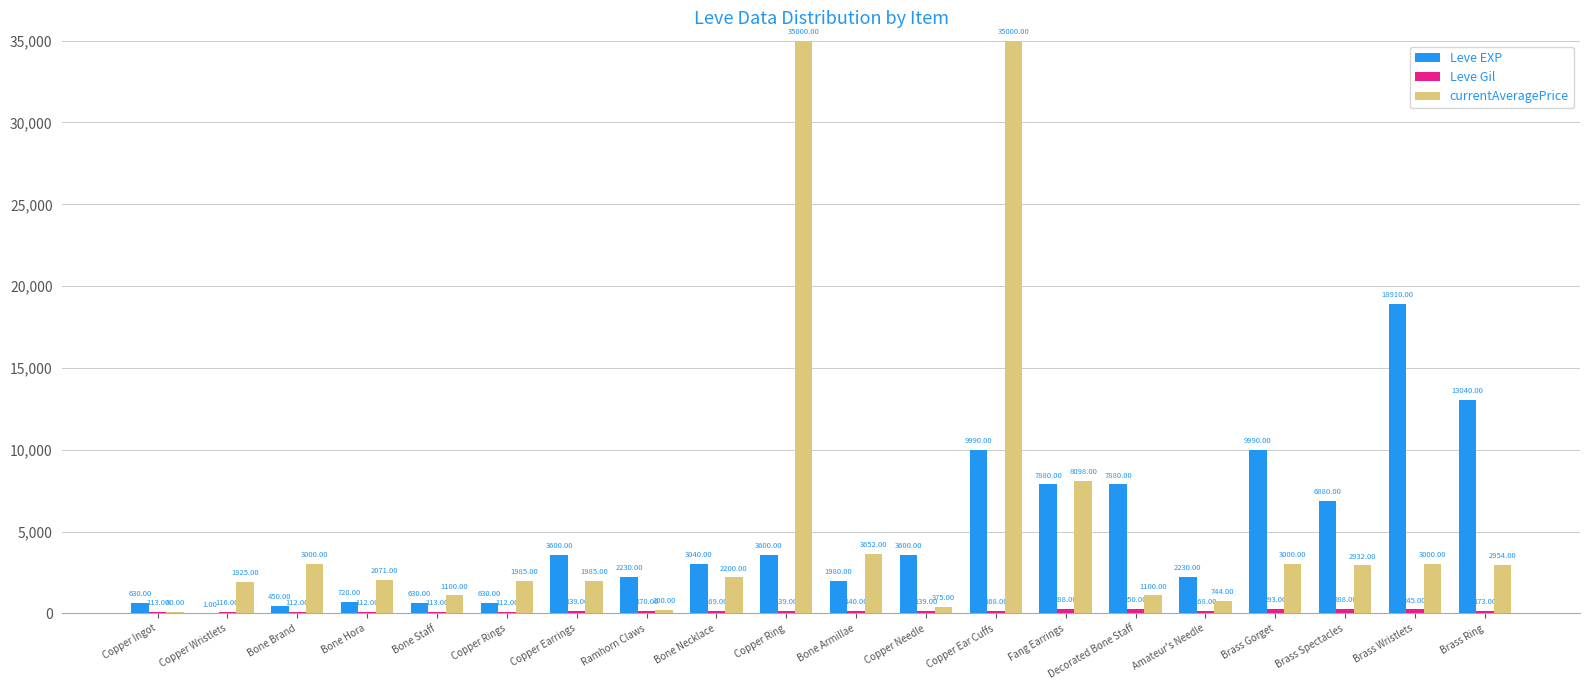

At which category is the sum across all series the highest?

Copper Ear Cuffs